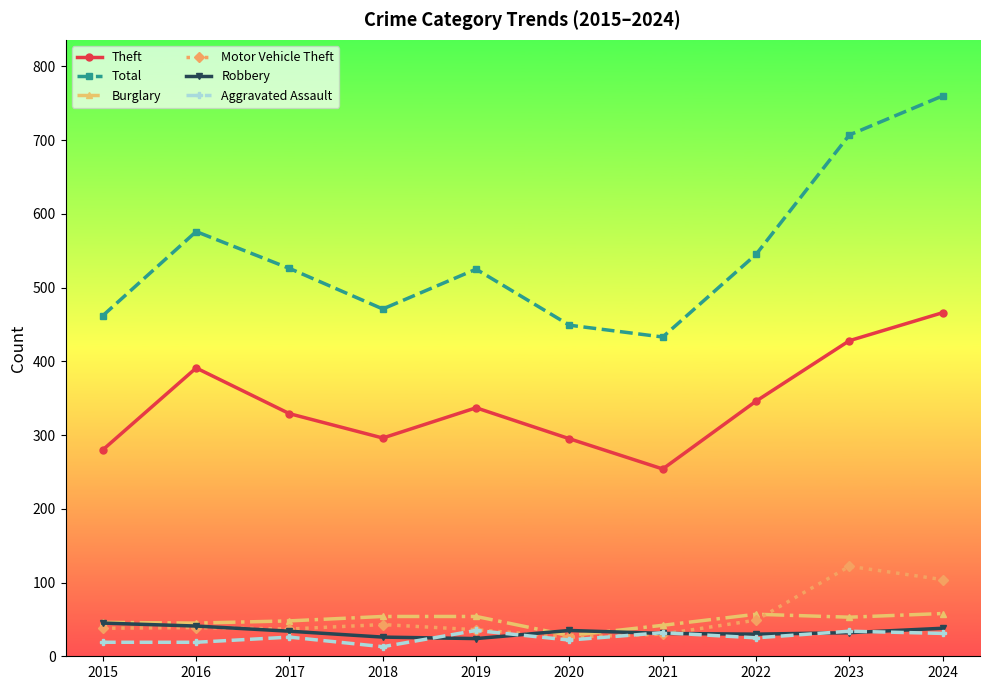

Does the chart have visible grid lines?

No